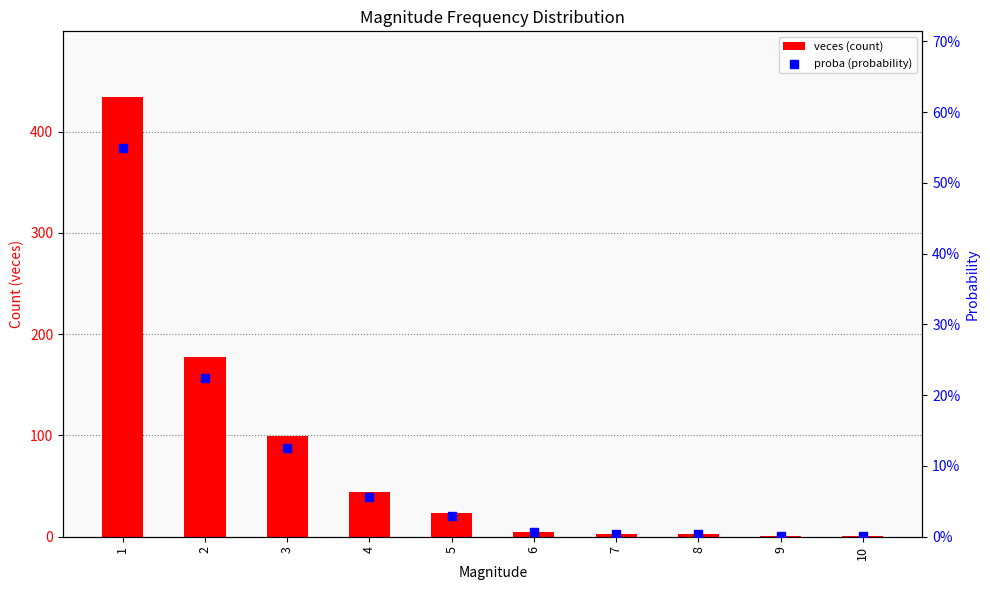

Which series has the largest Y range (max minus min)?

veces (count)